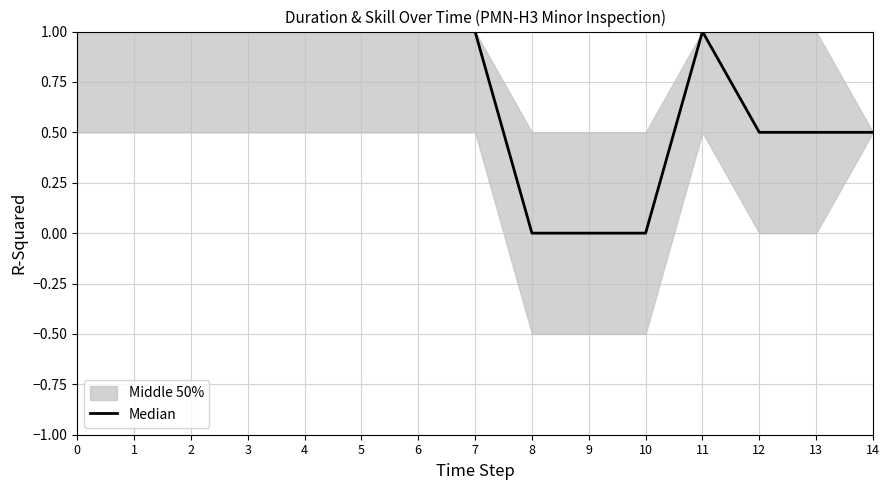

At which label is the value closest to 0?

8